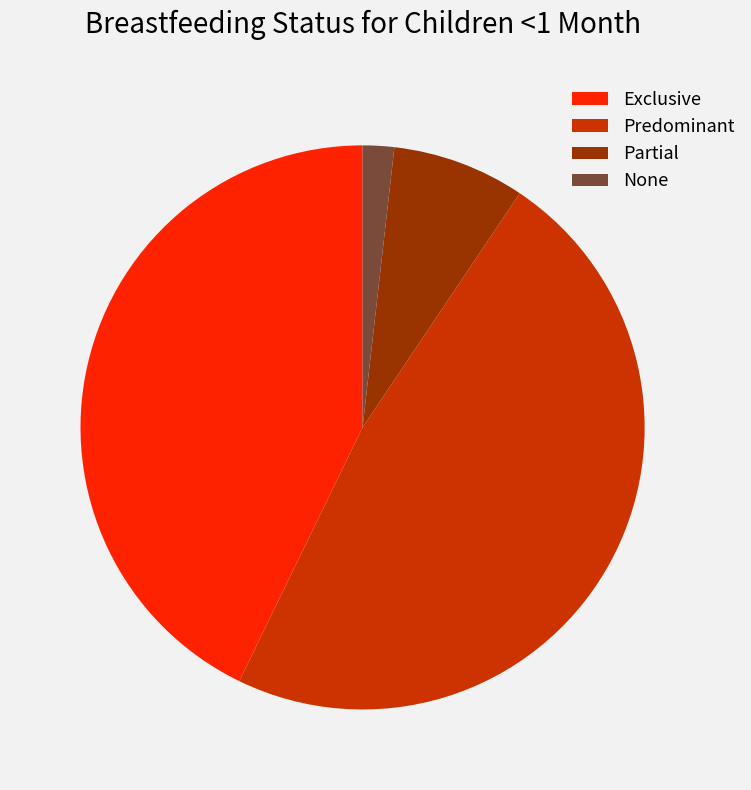

How many slices are in this pie chart?

4